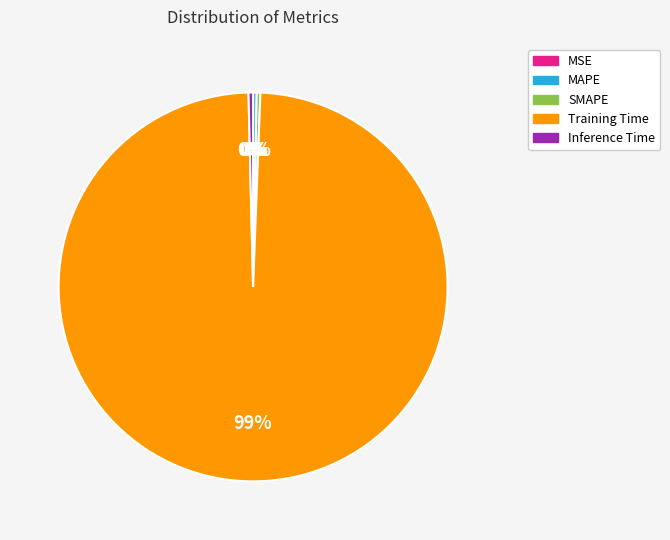

What is the largest slice in the pie chart?

Training Time